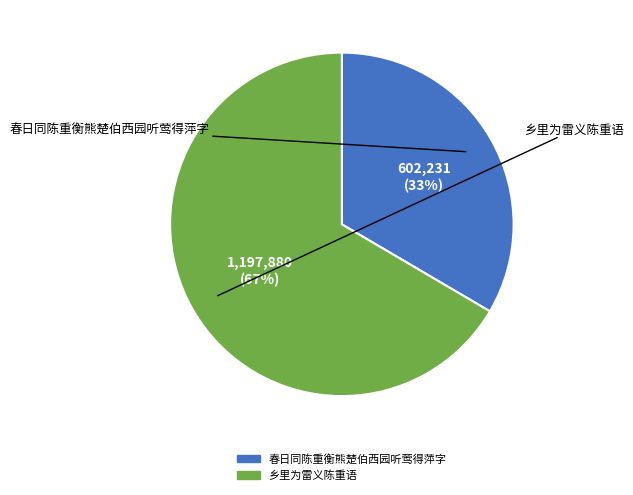

To the nearest percent, what percentage of the pie is 乡里为雷义陈重语?

67%